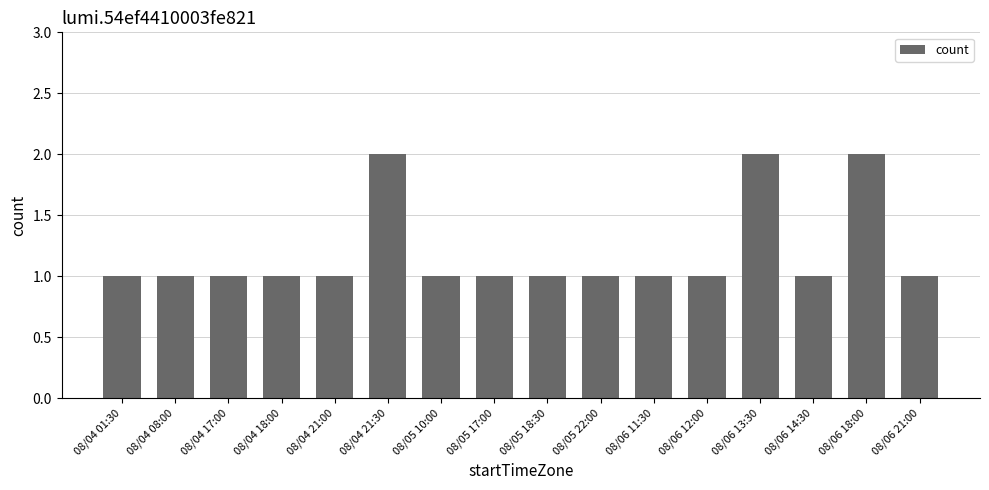

What is the label of the 8th bar from the left?

08/05 17:00